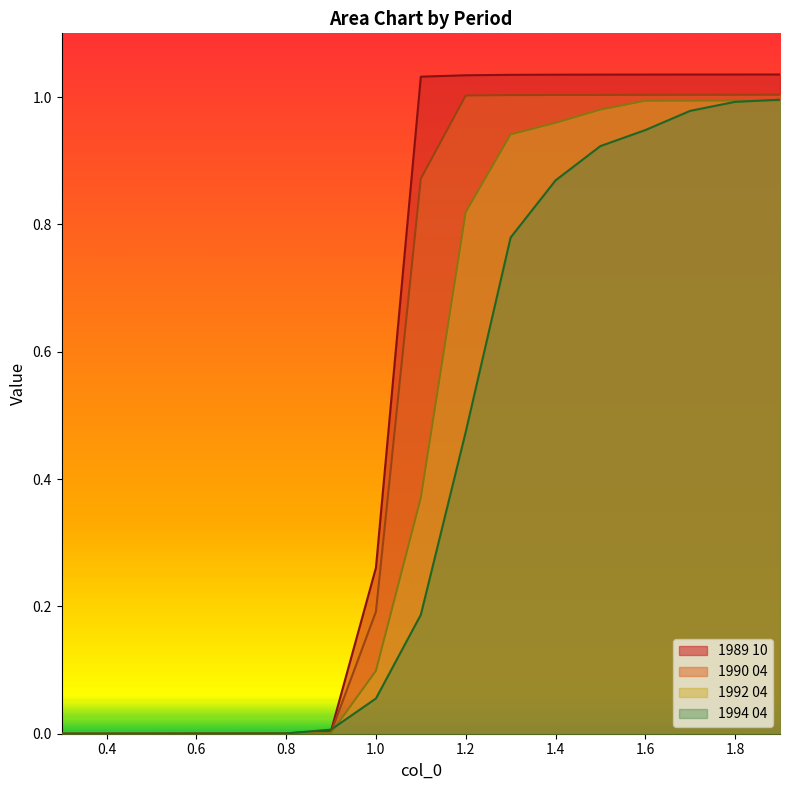

The value of 1989 10 at 0.5 is 0.0. True or false?

False